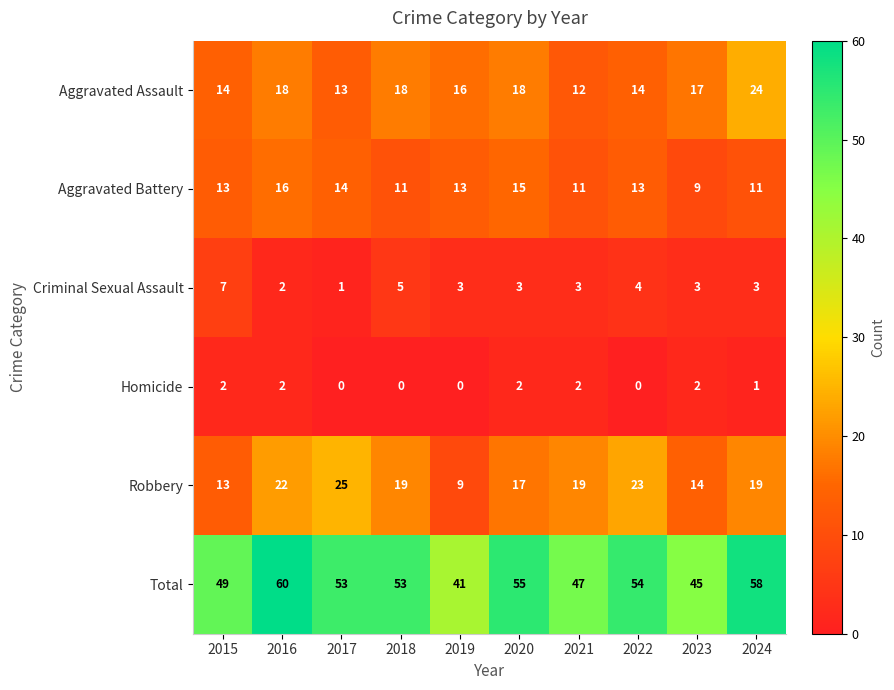

What is the lowest value of the Aggravated Battery series?

9